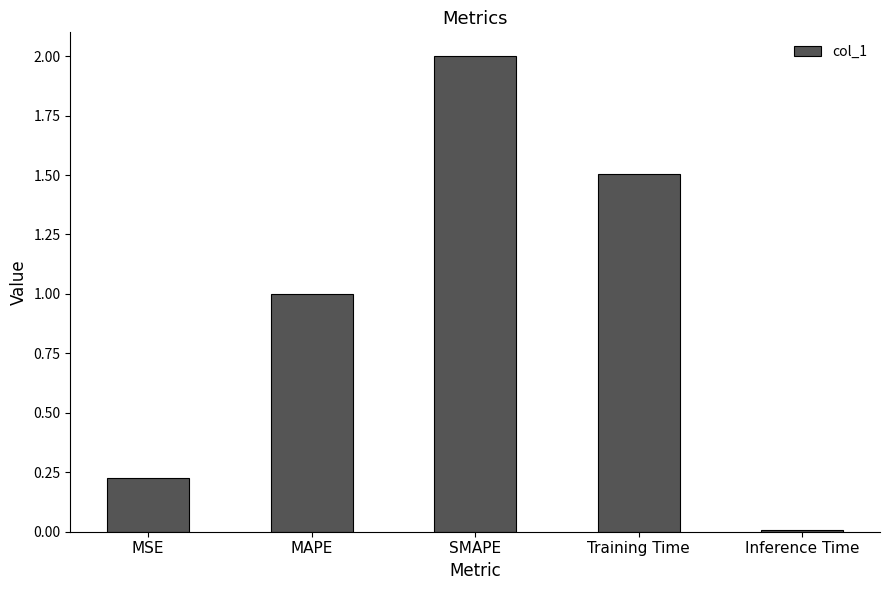

True or false: the data shows 2.0 at SMAPE.

True